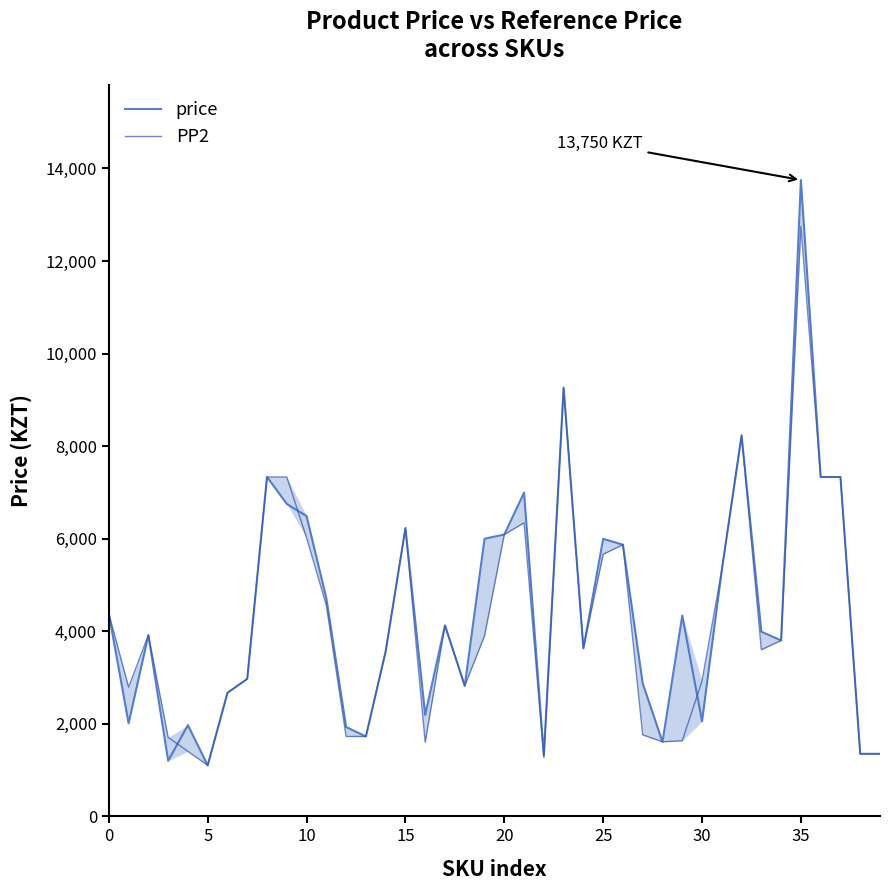

What is the value of the price point at the 2nd from the left?

2010